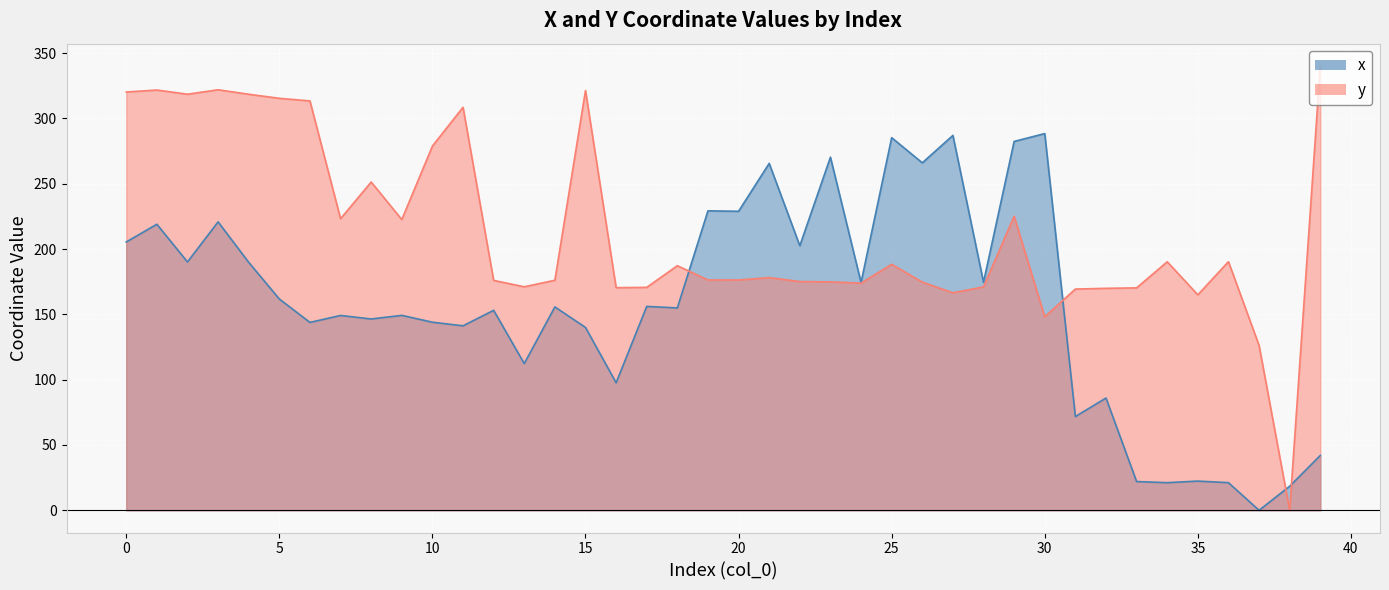

At 21, list the series in order from smallest to largest.

y, x